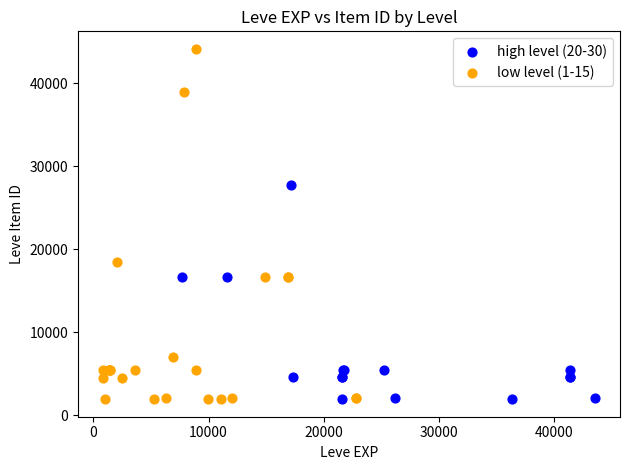

Which series has the widest spread of Y values?

low level (1-15)